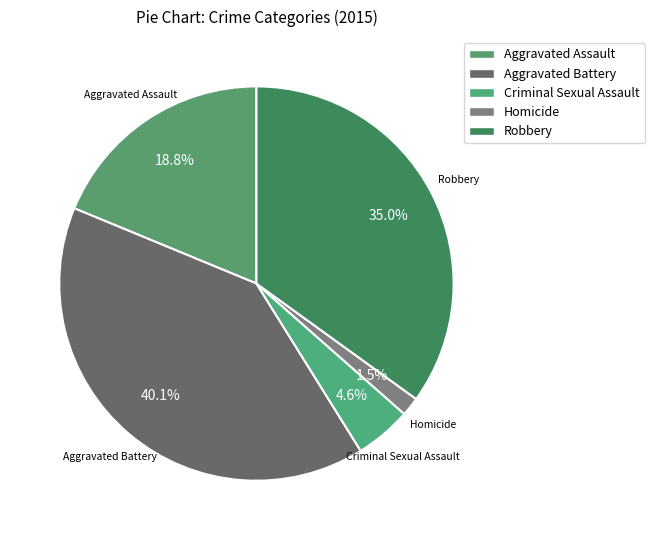

Rank the categories by value from highest to lowest.

Aggravated Battery, Robbery, Aggravated Assault, Criminal Sexual Assault, Homicide